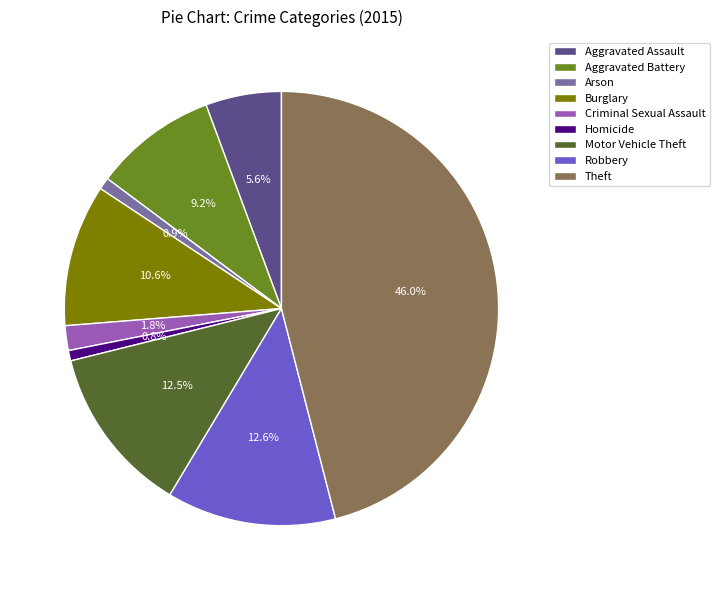

What is the largest slice in the pie chart?

Theft